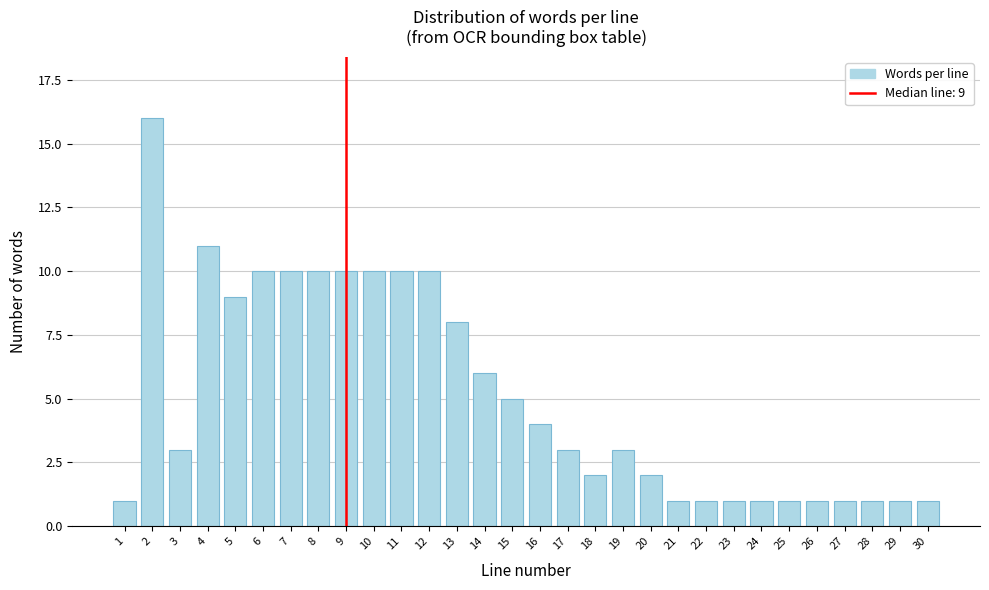

Reading left to right, what are all the values shown in this chart?

1=1	2=16	3=3	4=11	5=9	6=10	7=10	8=10	9=10	10=10	11=10	12=10	13=8	14=6	15=5	16=4	17=3	18=2	19=3	20=2	21=1	22=1	23=1	24=1	25=1	26=1	27=1	28=1	29=1	30=1